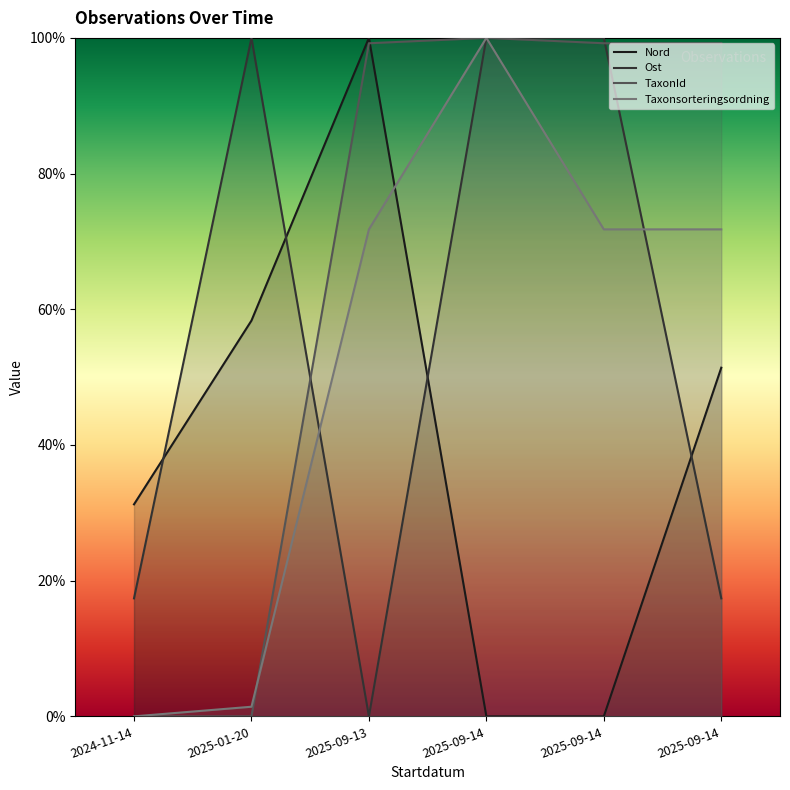

What are all the series names shown in the legend?

Nord, Ost, TaxonId, Taxonsorteringsordning